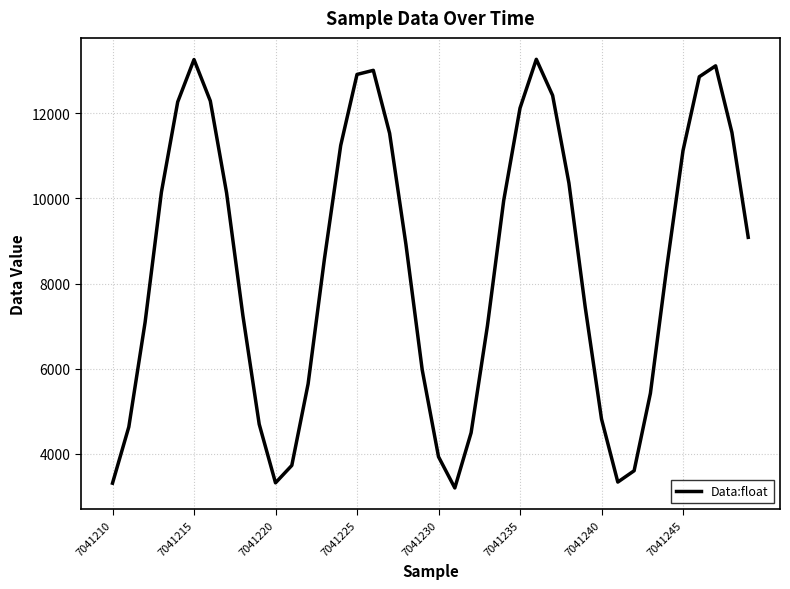

What is the smallest value displayed?

3200